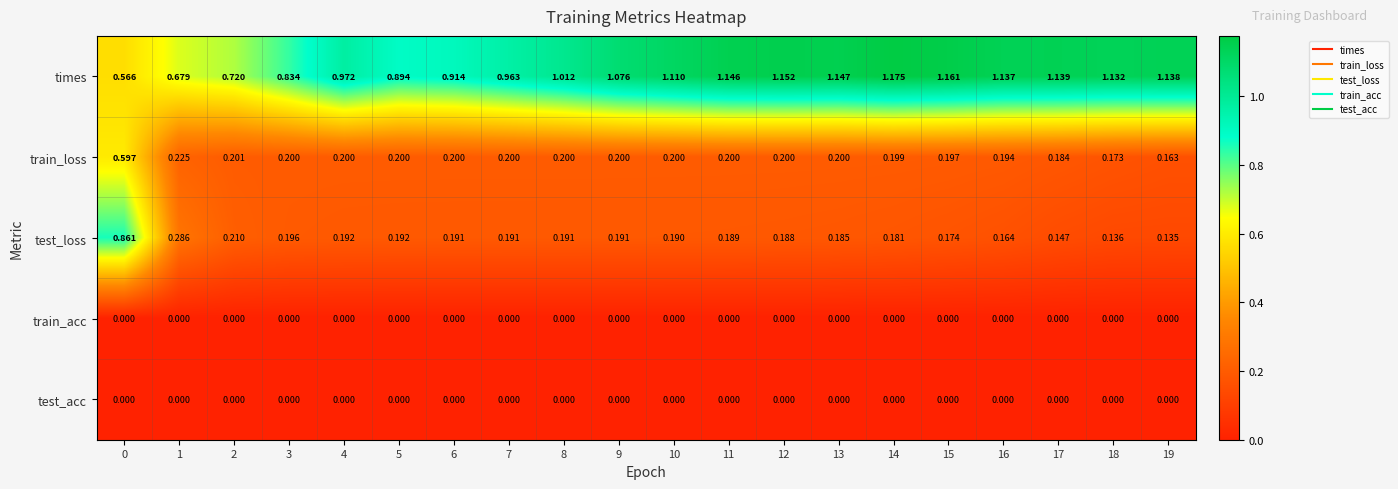

Which series has the widest spread of values?

test_loss